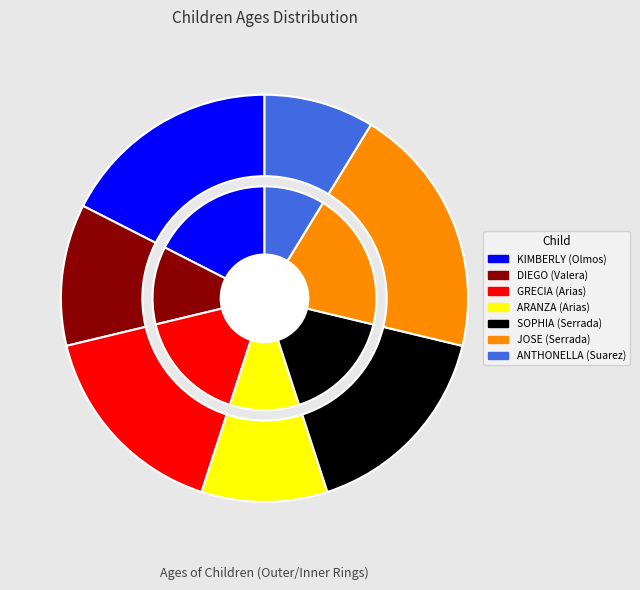

Is there any slice that represents more than half of the pie?

No